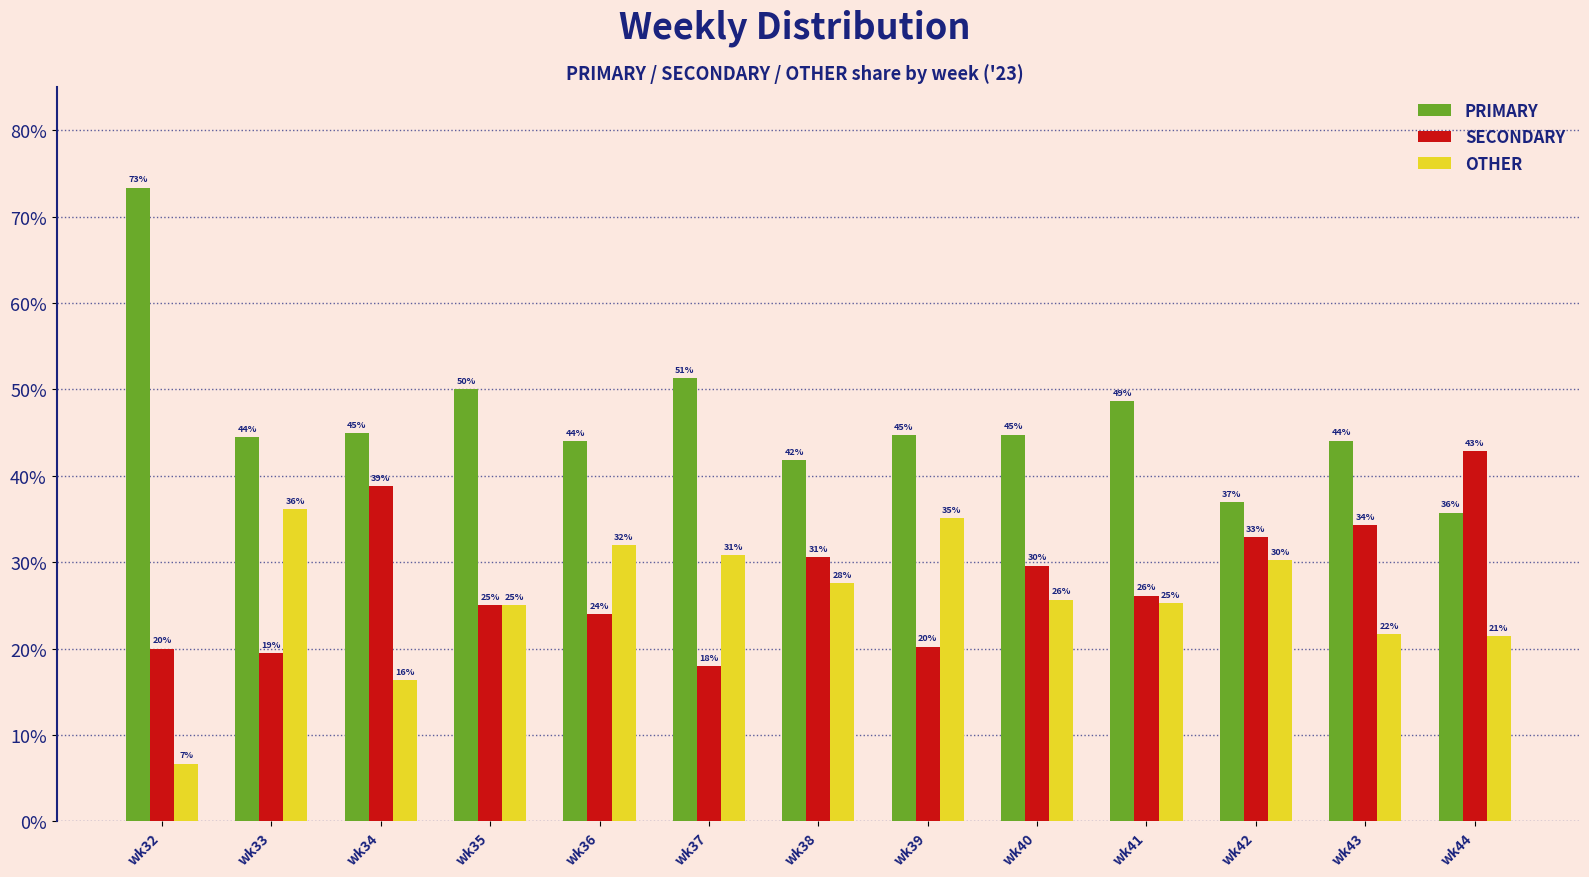

Where is SECONDARY nearest to the value 30?

wk40